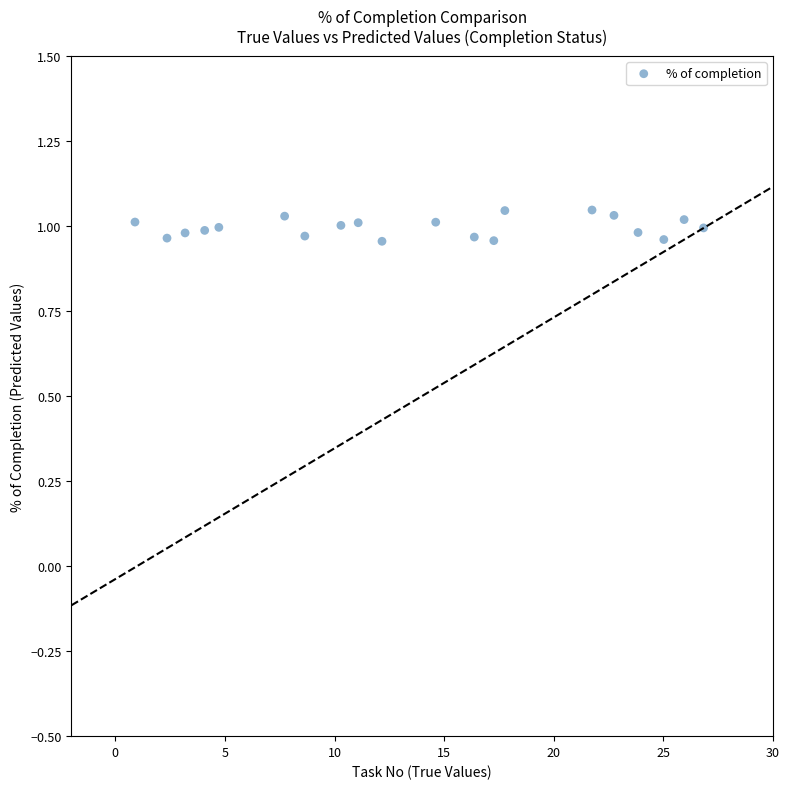

What is the range of X values (max minus min)?

25.9